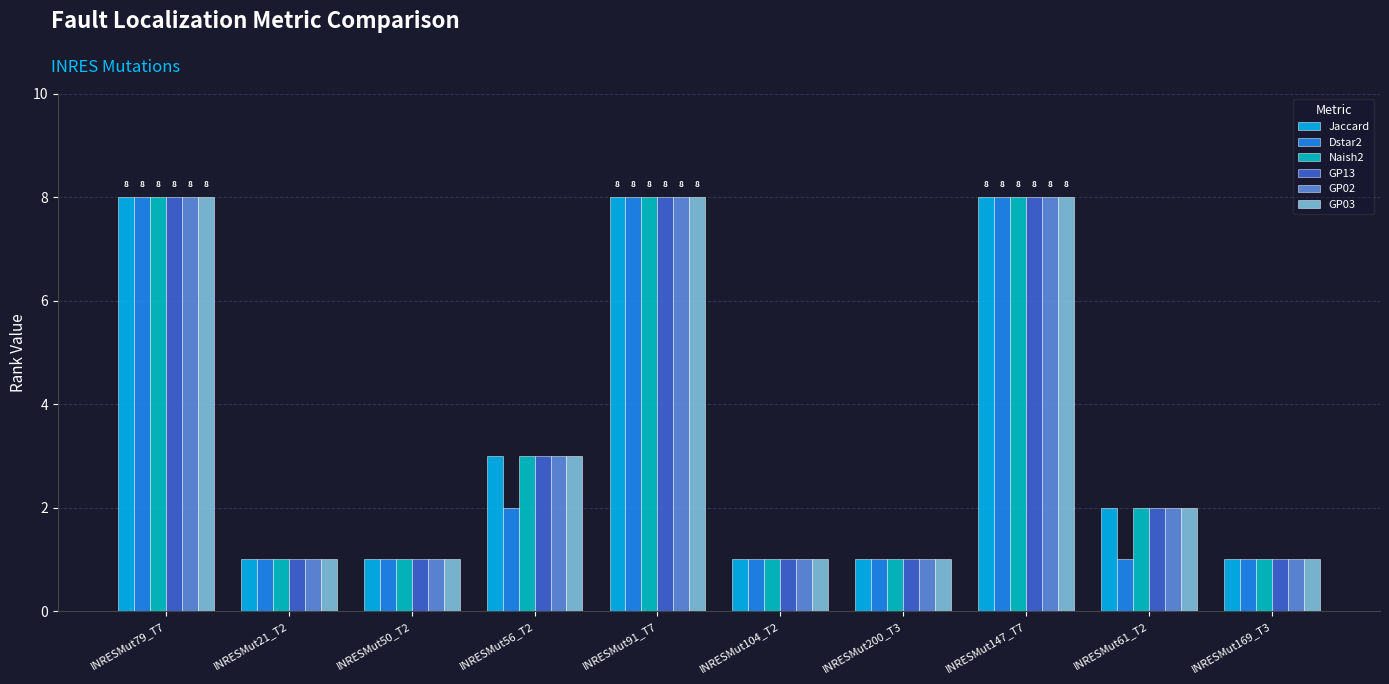

Reading right to left, transcribe all the data shown in this chart.

Jaccard: INRESMut169_T3=1	INRESMut61_T2=2	INRESMut147_T7=8	INRESMut200_T3=1	INRESMut104_T2=1	INRESMut91_T7=8	INRESMut56_T2=3	INRESMut50_T2=1	INRESMut21_T2=1	INRESMut79_T7=8
Dstar2: INRESMut169_T3=1	INRESMut61_T2=1	INRESMut147_T7=8	INRESMut200_T3=1	INRESMut104_T2=1	INRESMut91_T7=8	INRESMut56_T2=2	INRESMut50_T2=1	INRESMut21_T2=1	INRESMut79_T7=8
Naish2: INRESMut169_T3=1	INRESMut61_T2=2	INRESMut147_T7=8	INRESMut200_T3=1	INRESMut104_T2=1	INRESMut91_T7=8	INRESMut56_T2=3	INRESMut50_T2=1	INRESMut21_T2=1	INRESMut79_T7=8
GP13: INRESMut169_T3=1	INRESMut61_T2=2	INRESMut147_T7=8	INRESMut200_T3=1	INRESMut104_T2=1	INRESMut91_T7=8	INRESMut56_T2=3	INRESMut50_T2=1	INRESMut21_T2=1	INRESMut79_T7=8
GP02: INRESMut169_T3=1	INRESMut61_T2=2	INRESMut147_T7=8	INRESMut200_T3=1	INRESMut104_T2=1	INRESMut91_T7=8	INRESMut56_T2=3	INRESMut50_T2=1	INRESMut21_T2=1	INRESMut79_T7=8
GP03: INRESMut169_T3=1	INRESMut61_T2=2	INRESMut147_T7=8	INRESMut200_T3=1	INRESMut104_T2=1	INRESMut91_T7=8	INRESMut56_T2=3	INRESMut50_T2=1	INRESMut21_T2=1	INRESMut79_T7=8